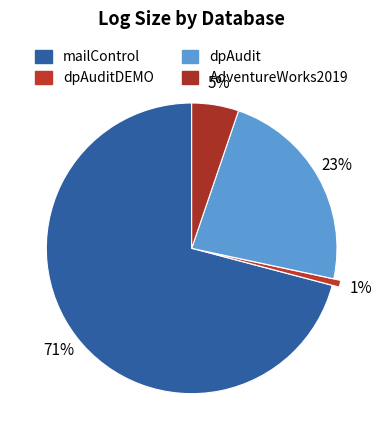

To the nearest percent, what is the difference between the largest and smallest slice percentages?

70%